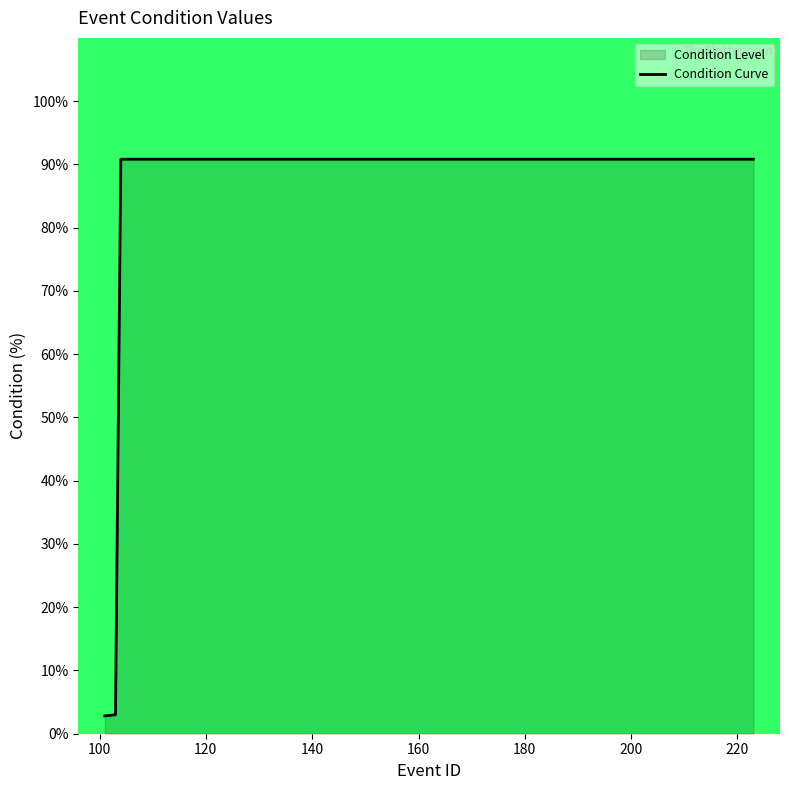

What is the smallest value displayed?

2.8